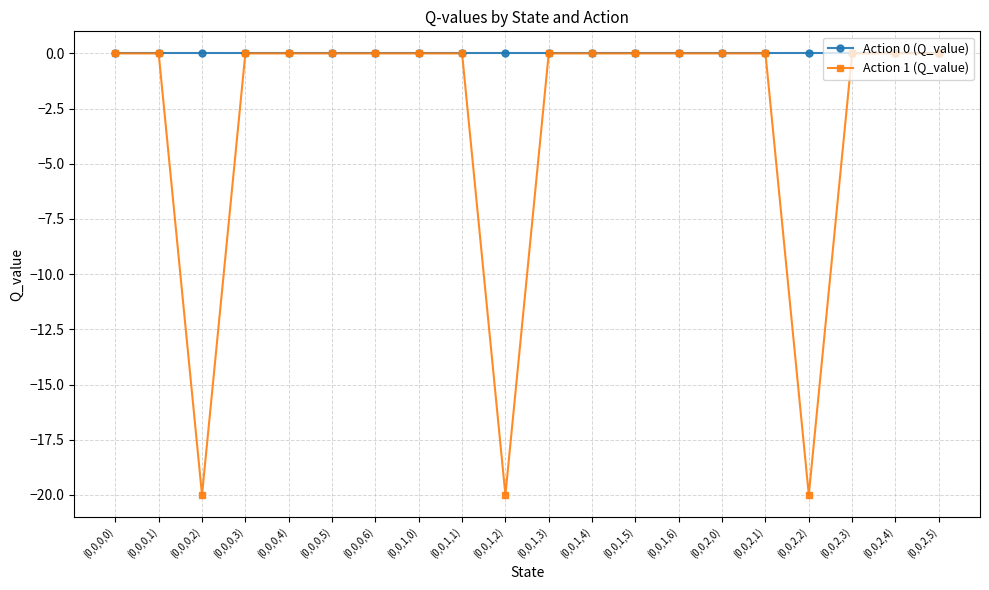

How many lines are shown in the chart?

2